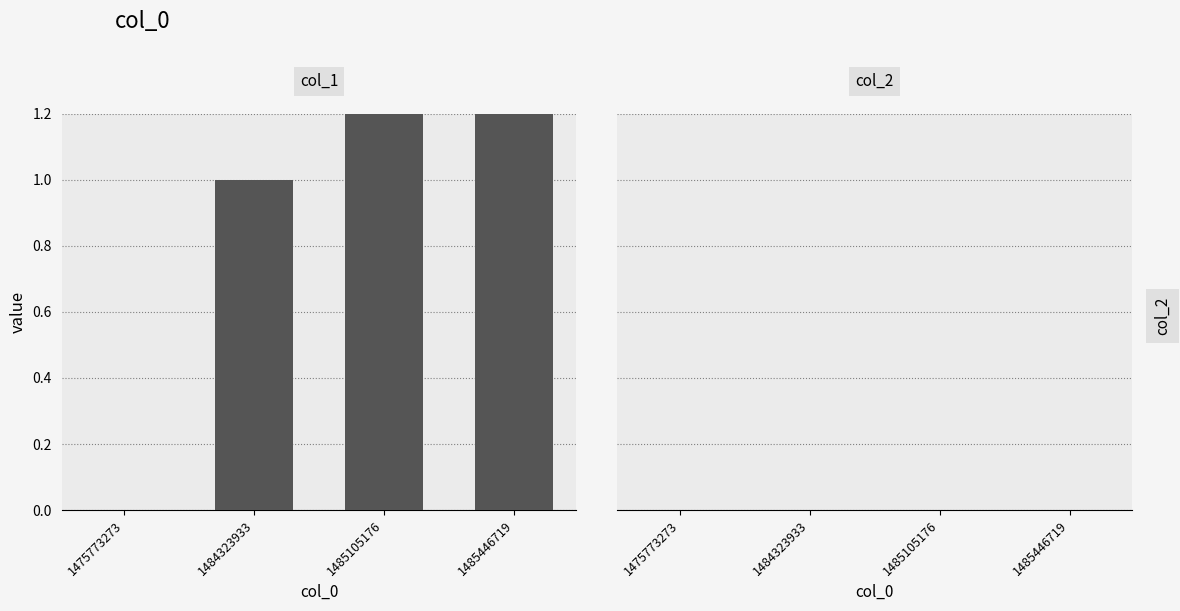

Between 1485105176 and 1485446719, which series saw the biggest shift?

col_1